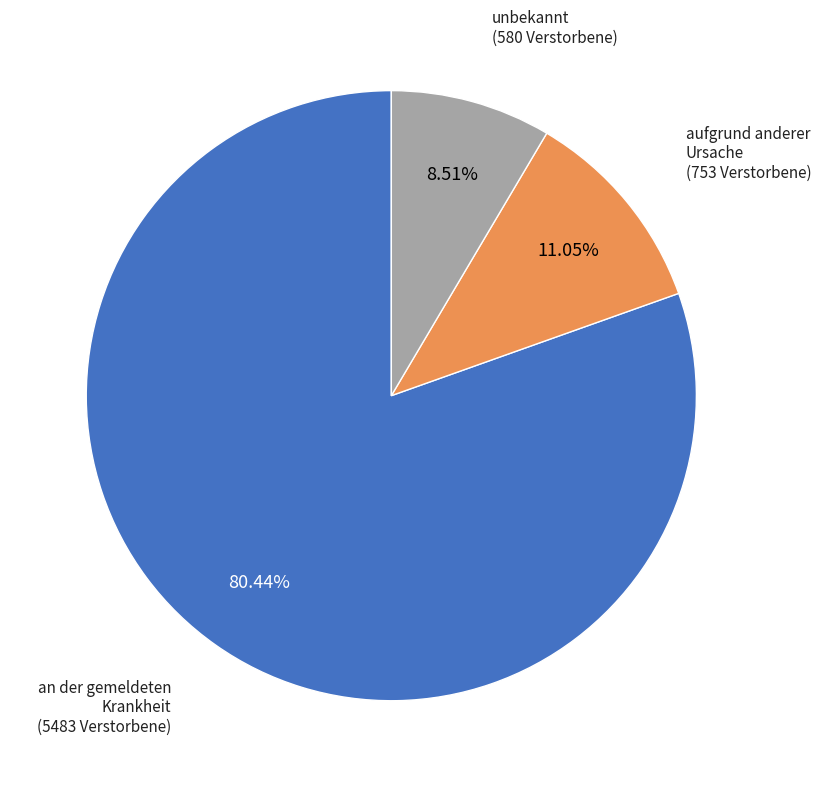

Does any single category account for the majority?

Yes